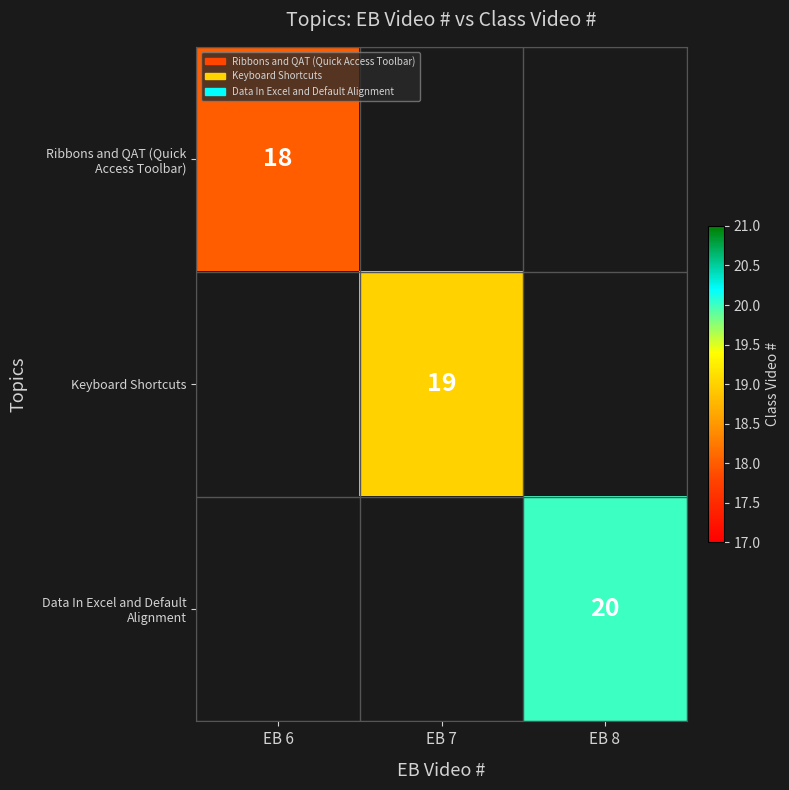

Is it true that Keyboard Shortcuts equals 19 at EB 7?

True